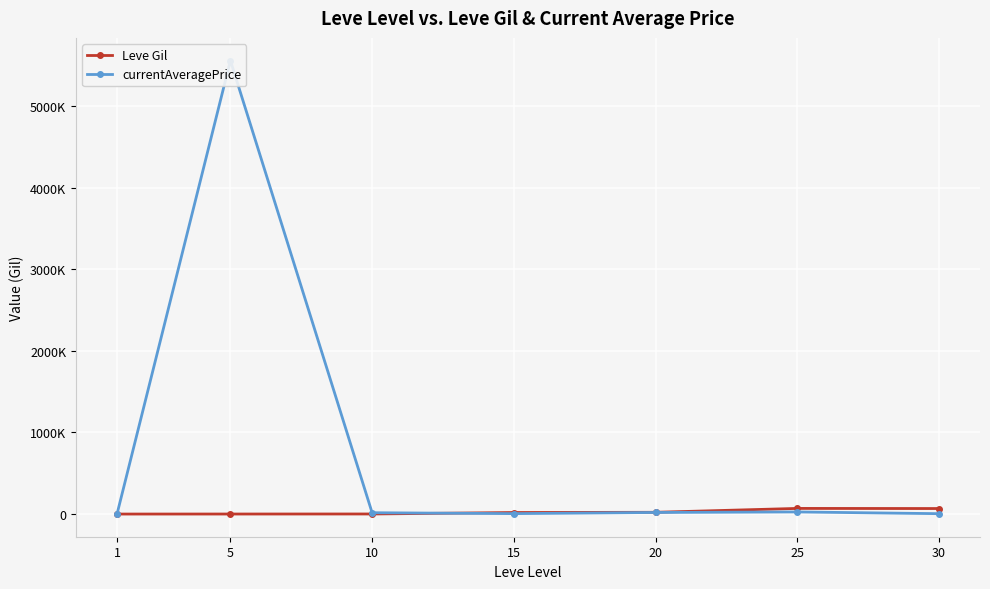

What are all the series names shown in the legend?

Leve Gil, currentAveragePrice